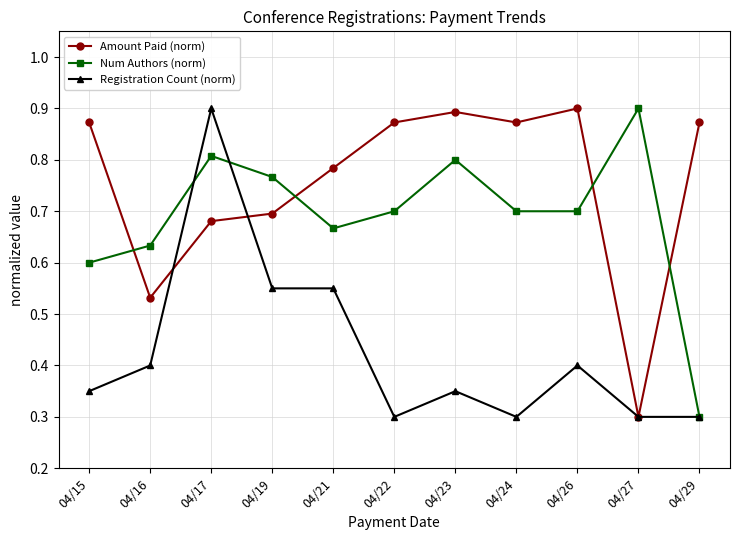

Where is the first local minimum for Amount Paid (norm)?

04/16